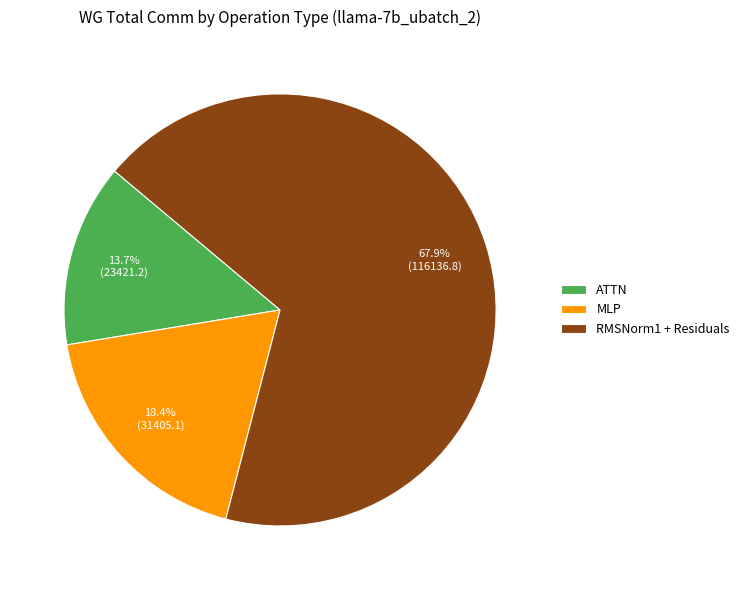

Is ATTN the majority of the pie?

No